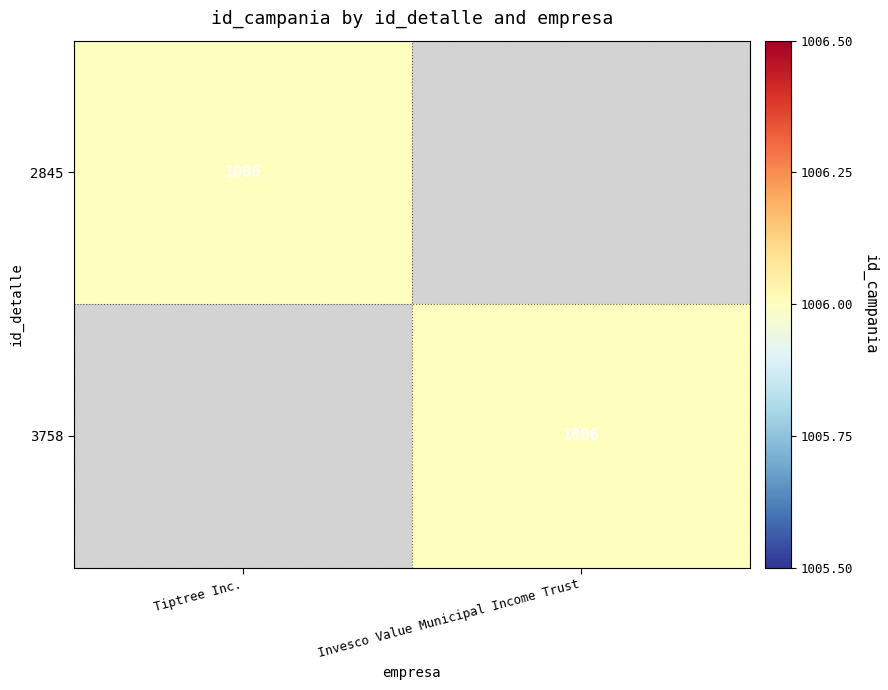

True or false: 2845 has a value of 1006 at Tiptree Inc..

True